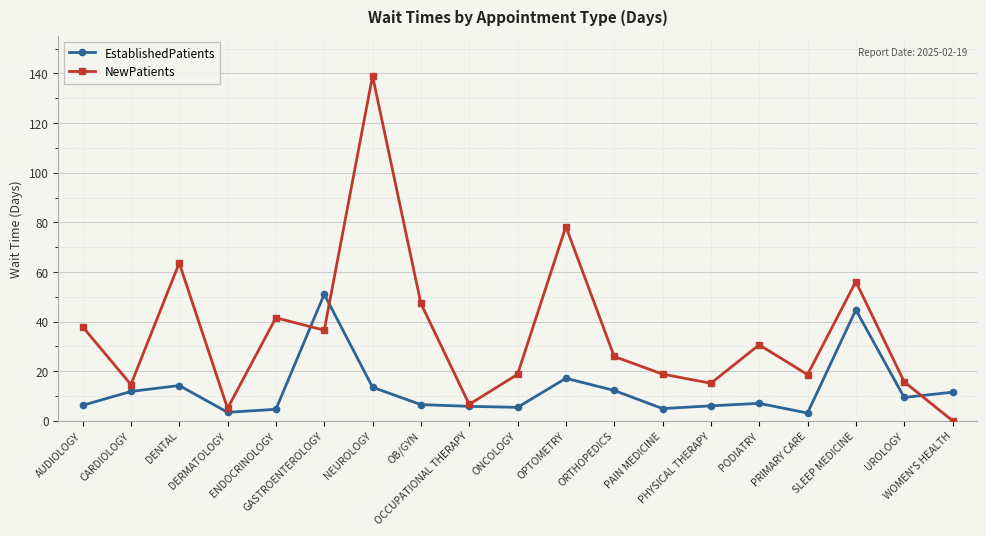

True or false: NewPatients has a value of 5.4 at ORTHOPEDICS.

False